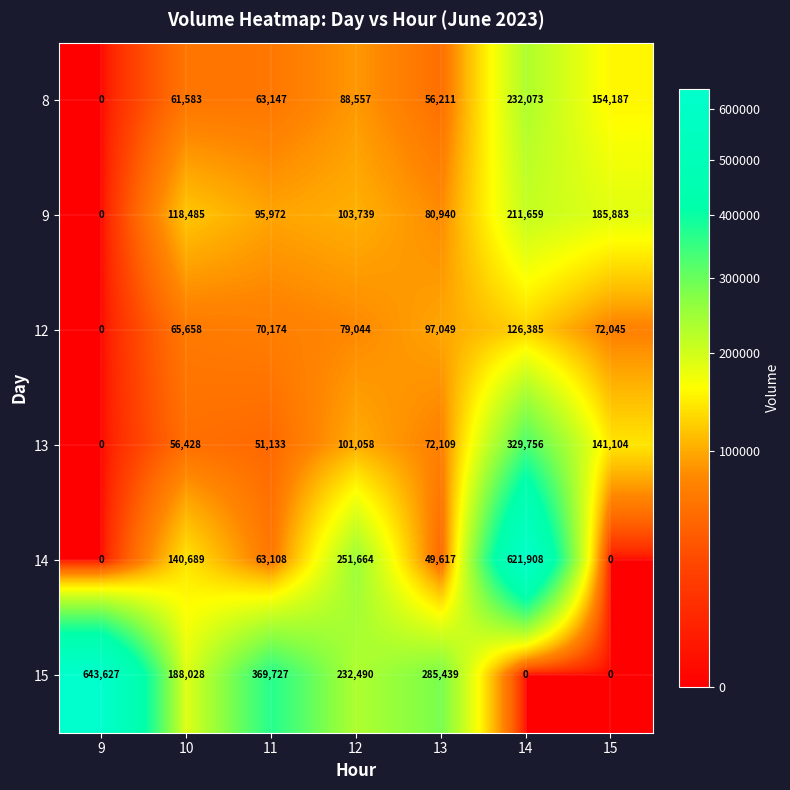

How many data points does each series have?

7